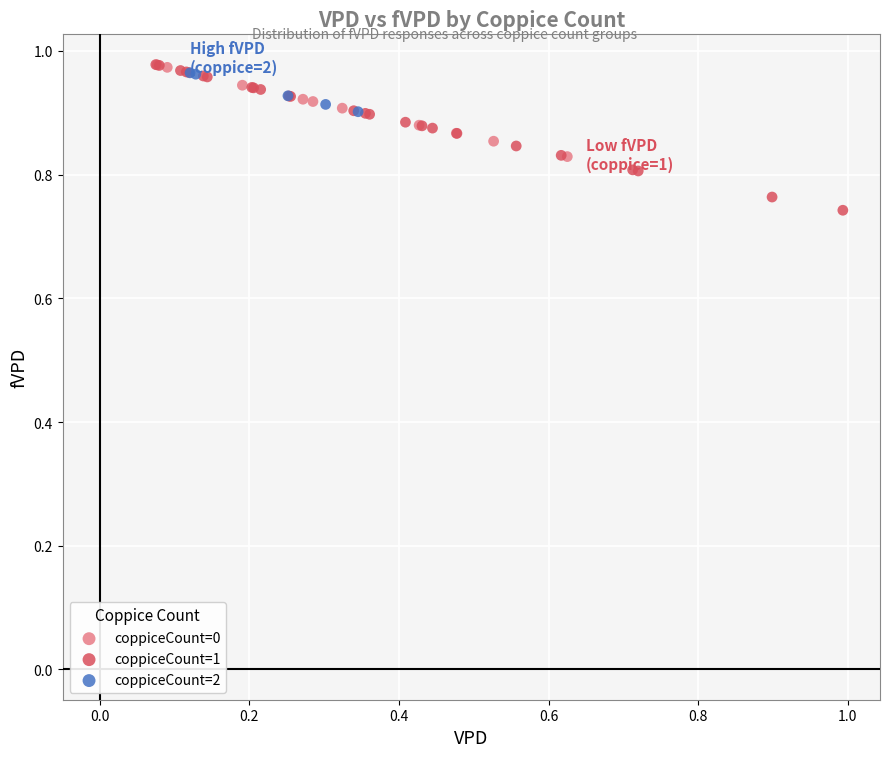

Which series contains the lowest Y value?

coppiceCount=1